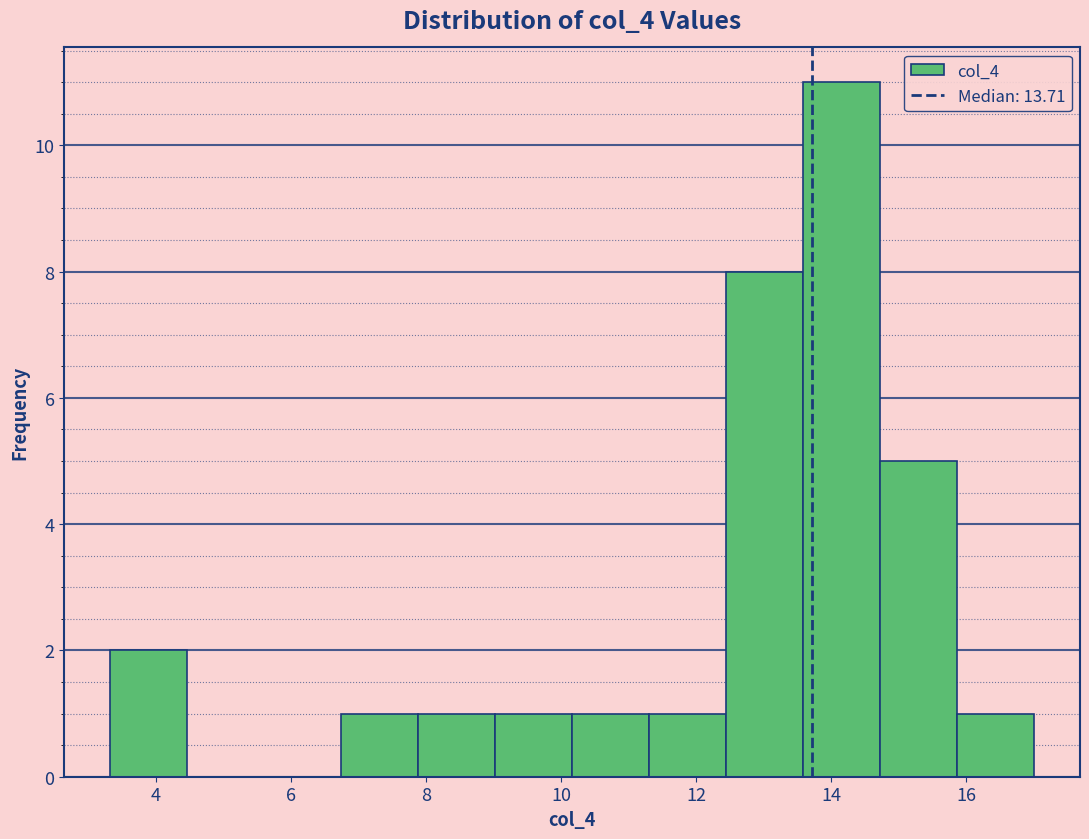

How tall is the bar that spans 10.2 to 11.4 on the x-axis? Neither the bar edges nor the heights are printed on the chart, so give them approximately, as read against the axes.

1